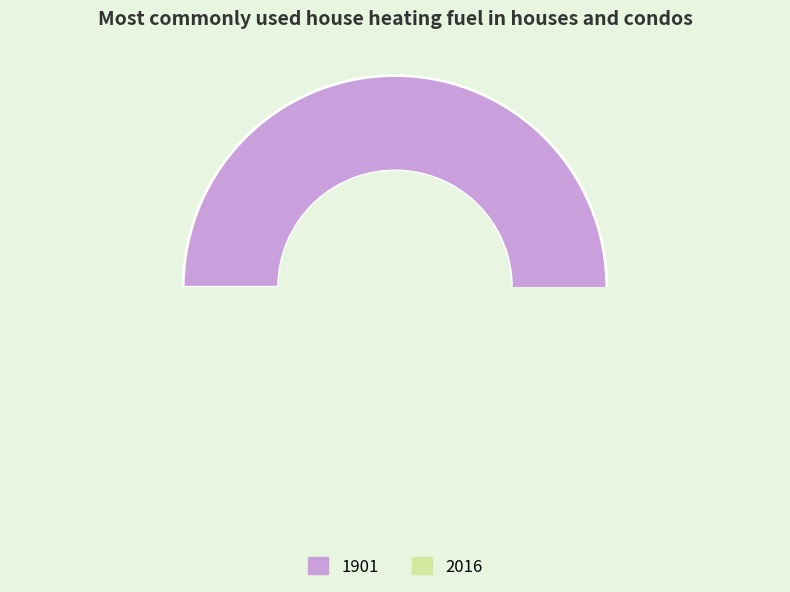

Count the number of slices in the pie.

2